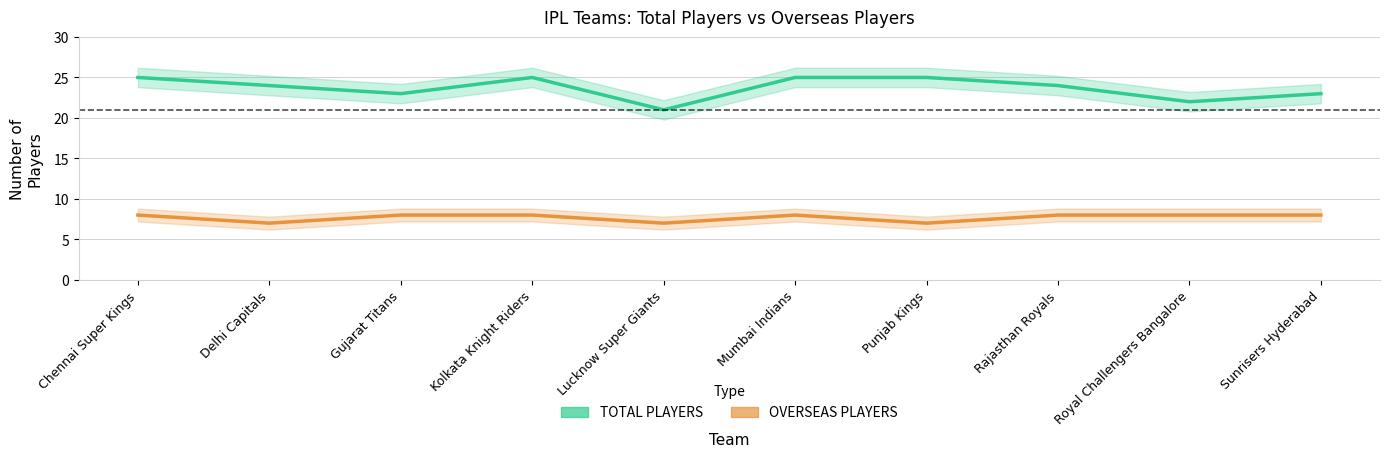

How many values in the OVERSEAS PLAYERS series are below 8?

3